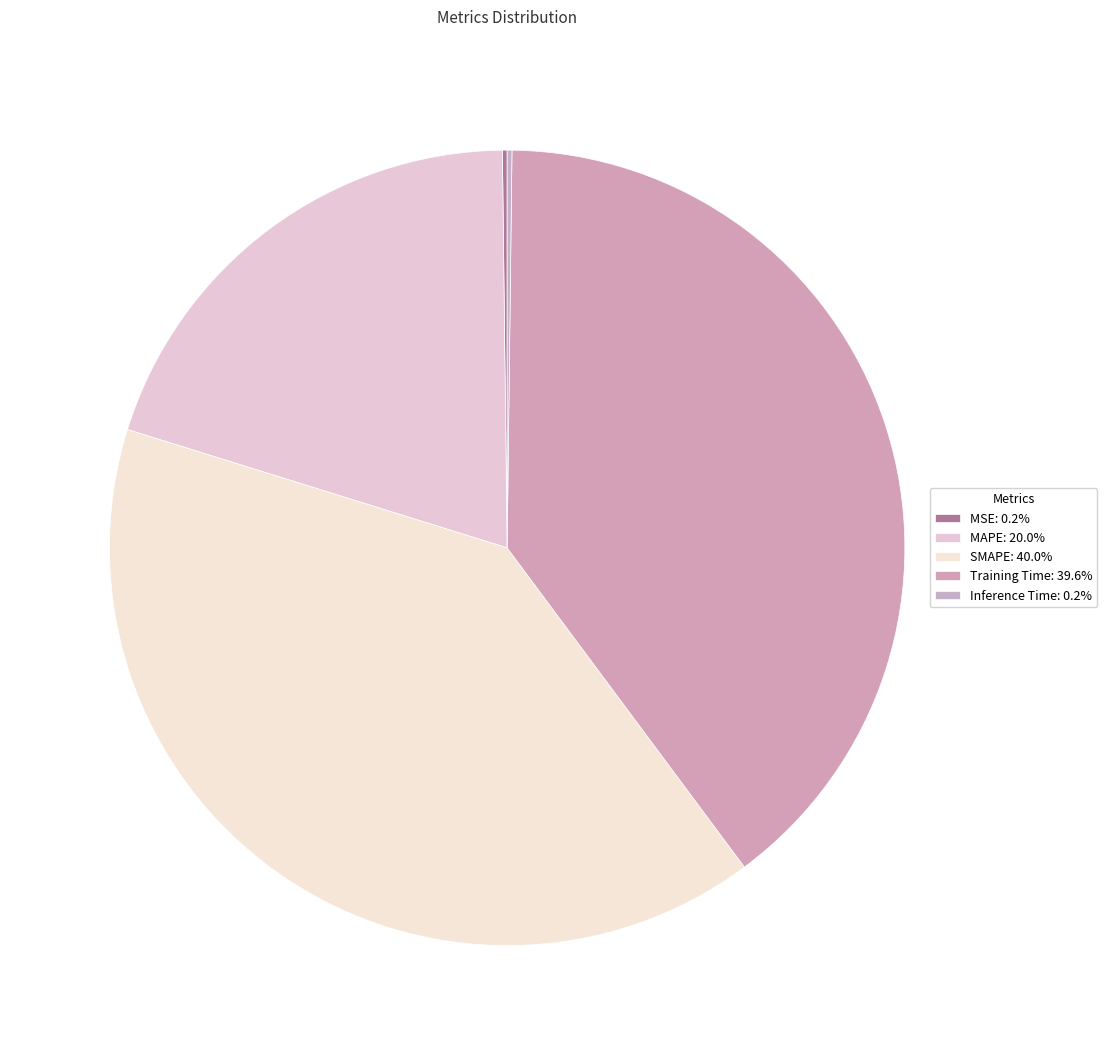

Is MAPE the majority of the pie?

No